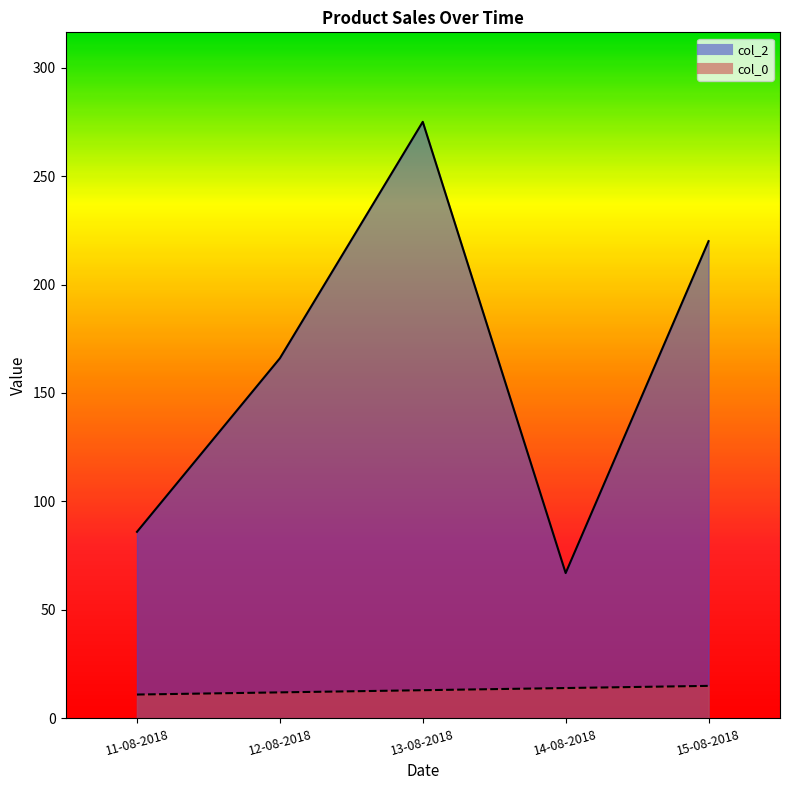

Where is col_2 nearest to the value 171?

12-08-2018